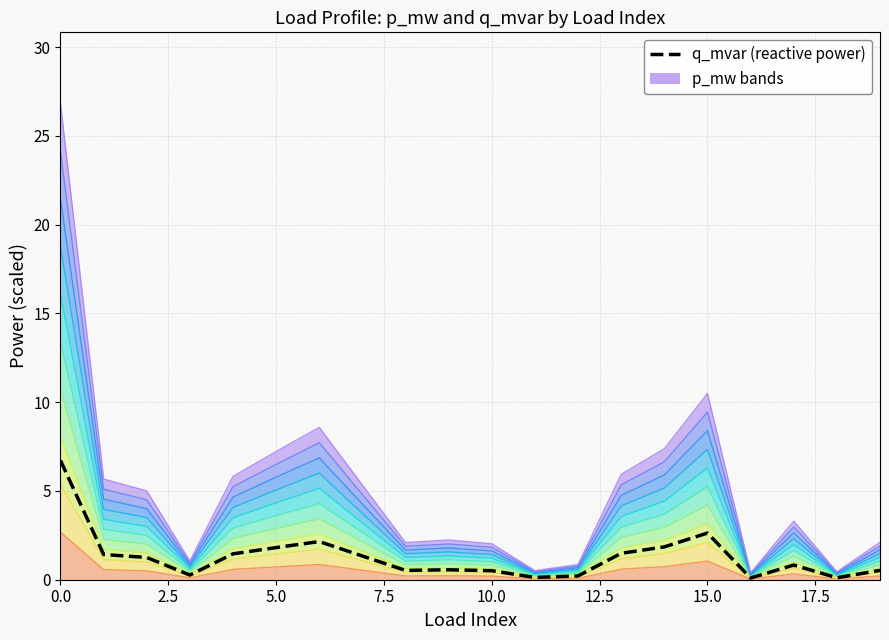

The chart shows a value of 0.4 at 13. True or false?

False